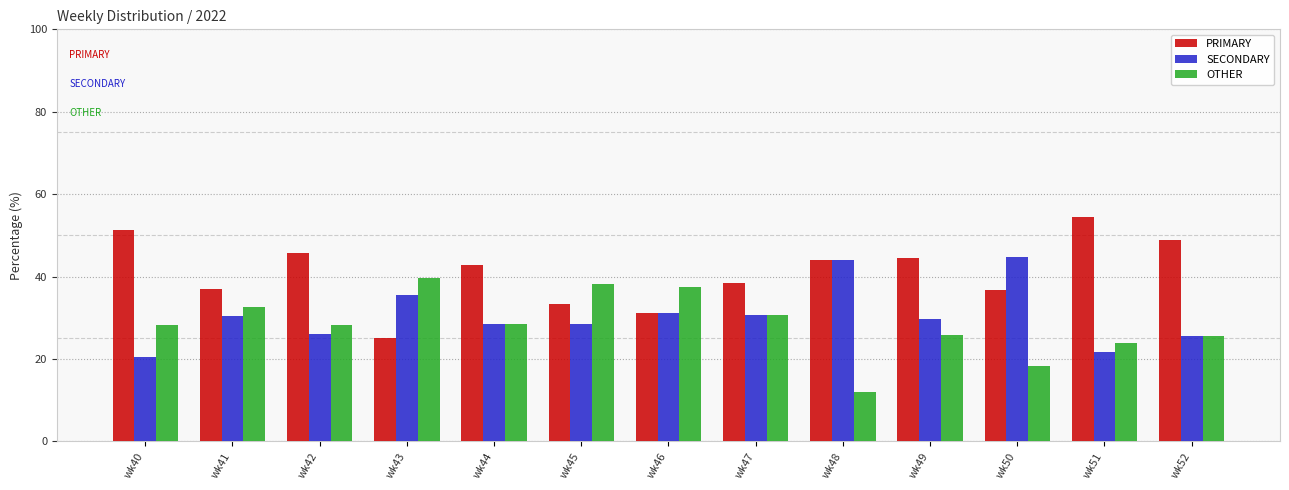

Which series has the largest total across all categories?

PRIMARY